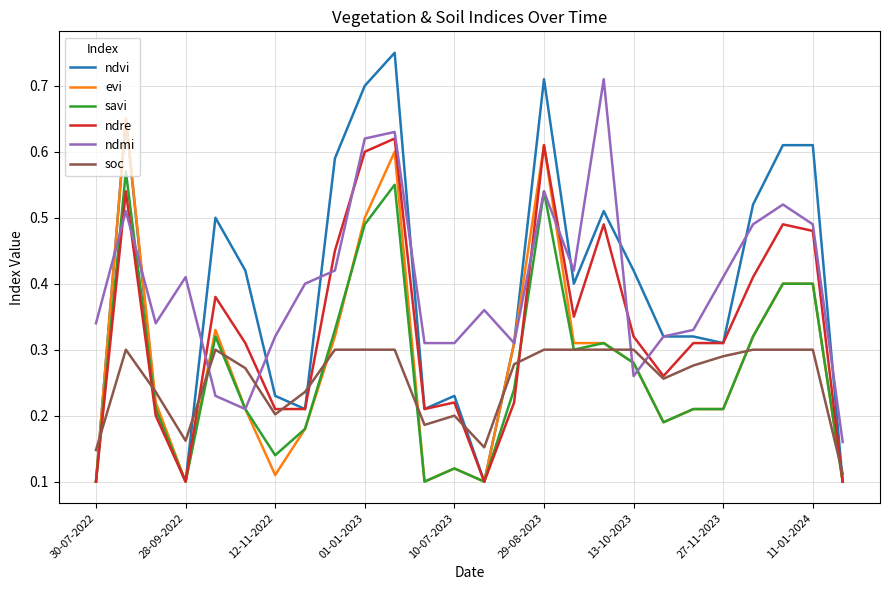

List the series in order of their peak value, highest first.

ndvi, ndmi, evi, ndre, savi, soc